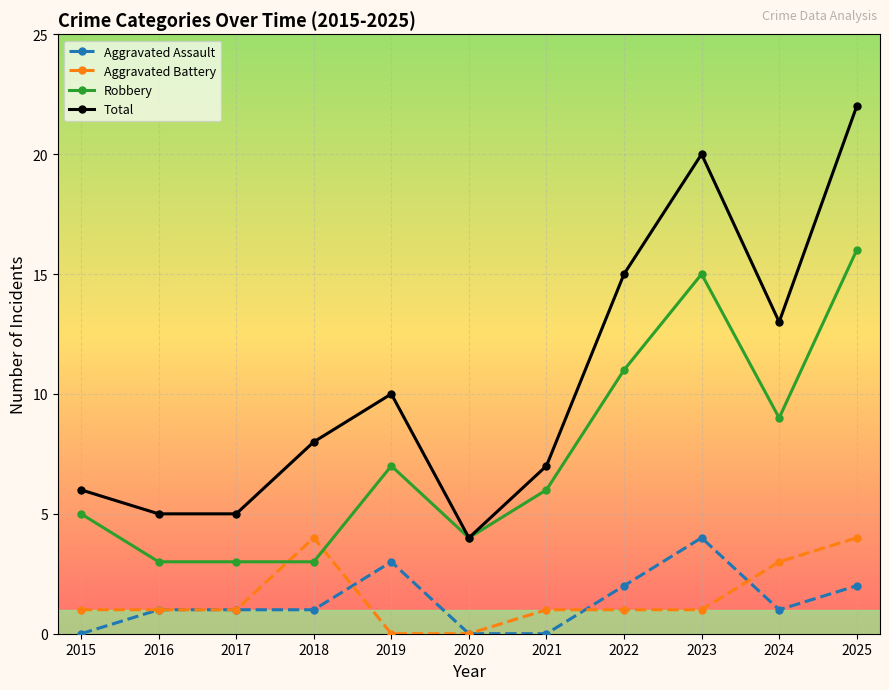

Which series changed the most between 2020 and 2024?

Total